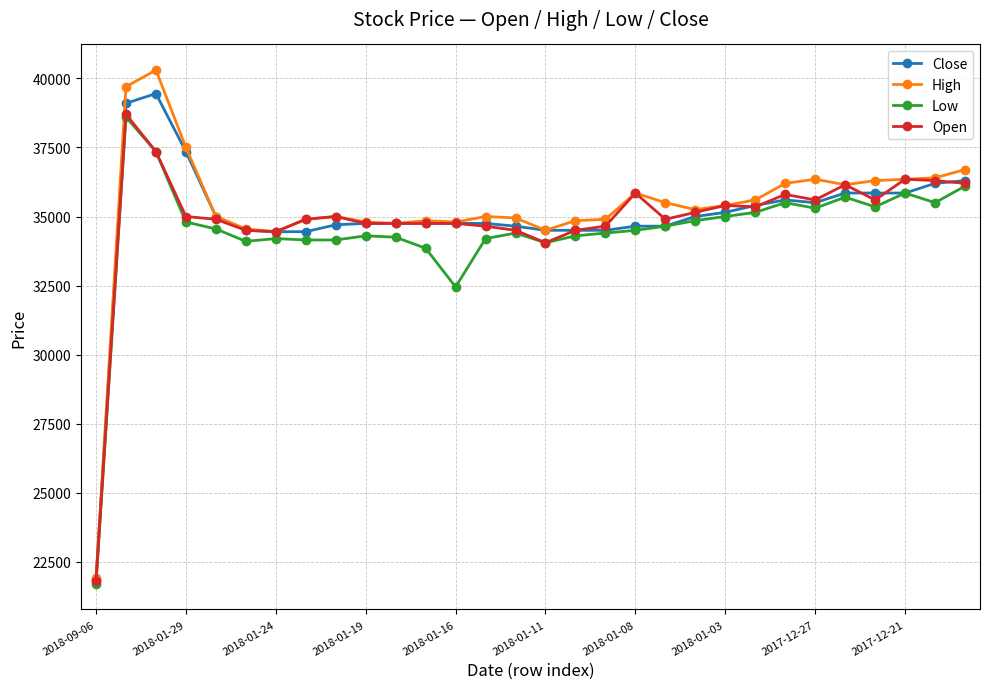

What is the greatest value displayed?

40300